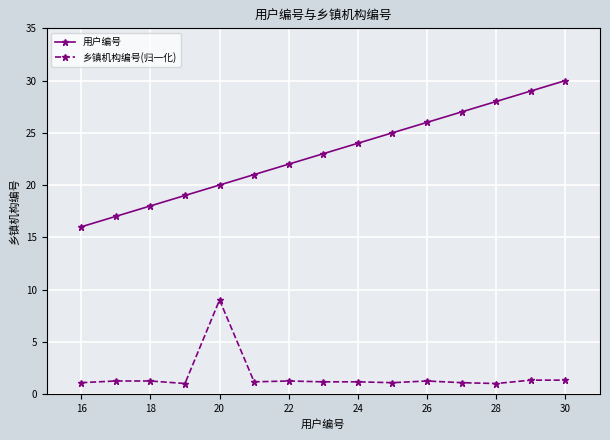

What is the difference between the maximum and minimum values in the 乡镇机构编号(归一化) series?

8.0